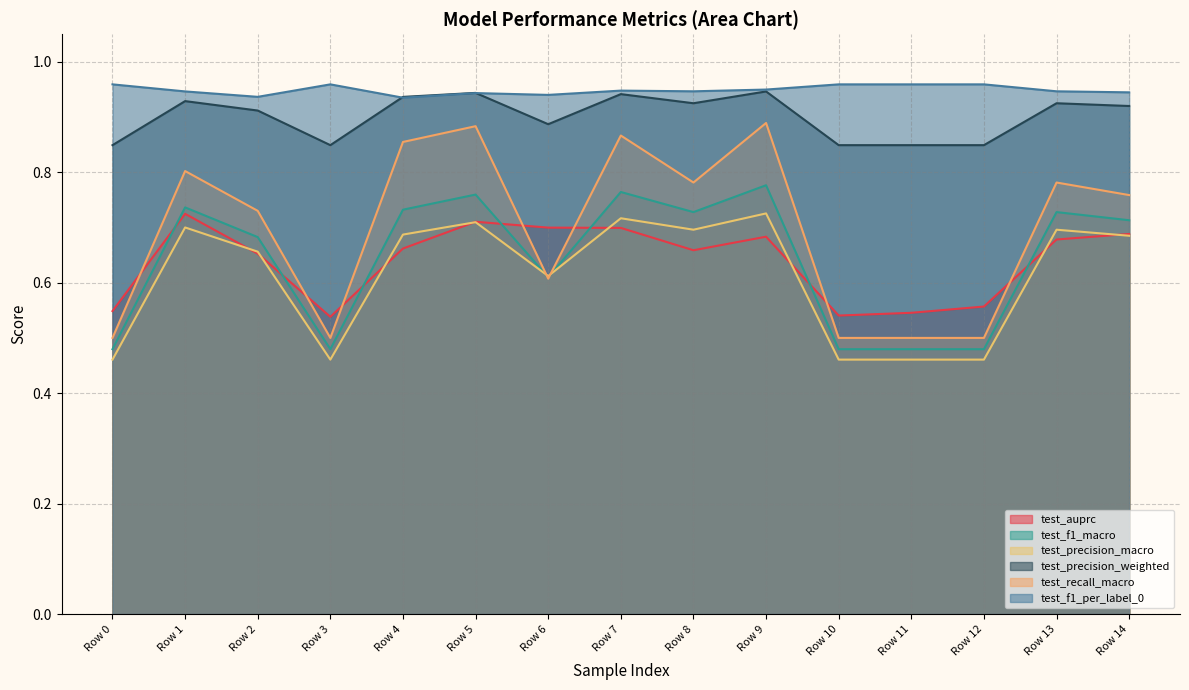

Which label corresponds to the smallest value in the chart?

Row 0